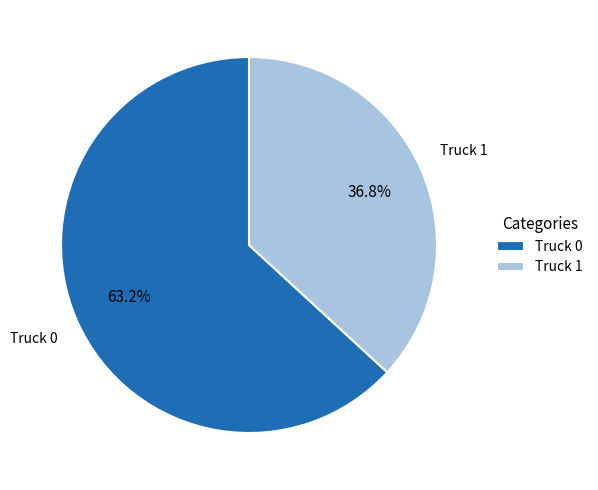

True or false: Truck 0 accounts for 69% of the total.

False